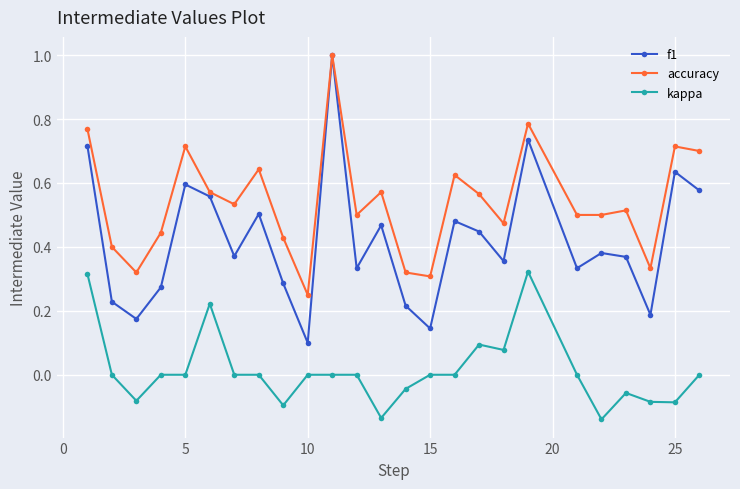

True or false: kappa and f1 intersect in this chart.

False